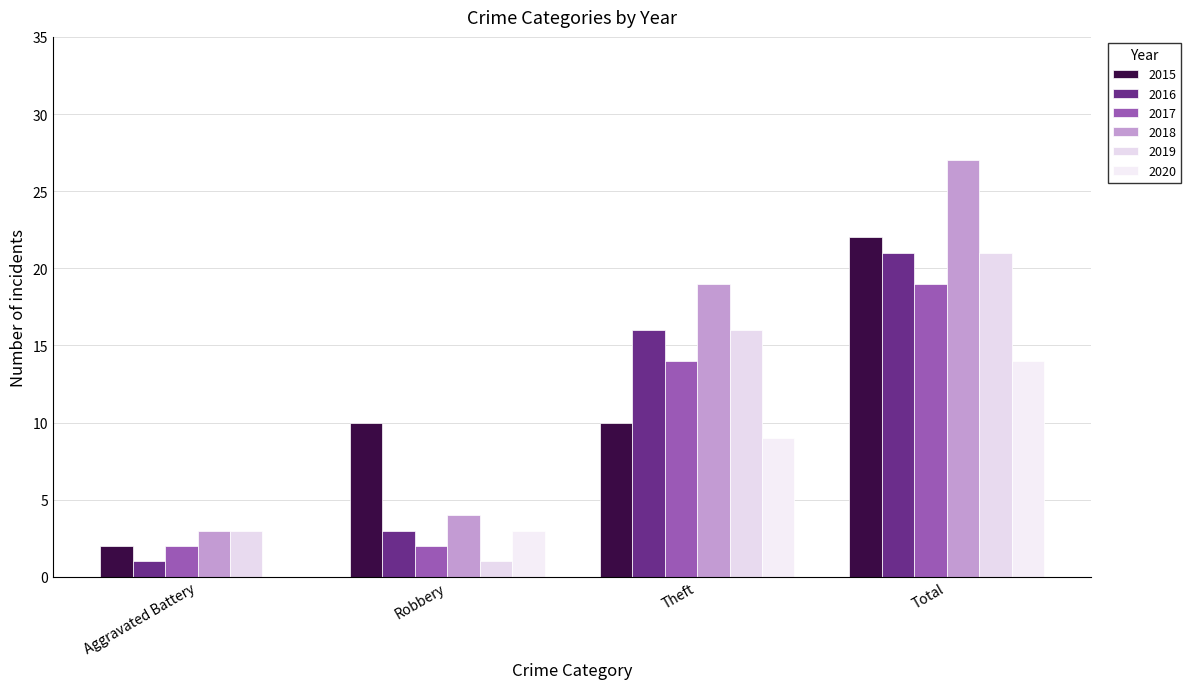

Is the value of 2018 at Aggravated Battery greater than the value of 2020 at Robbery?

No